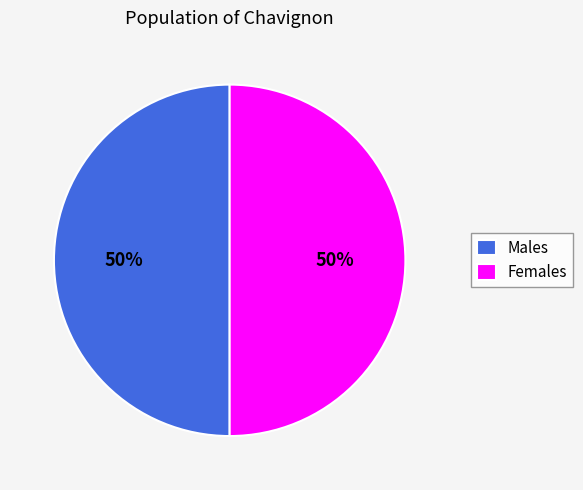

To the nearest percent, what is the average slice percentage?

50%